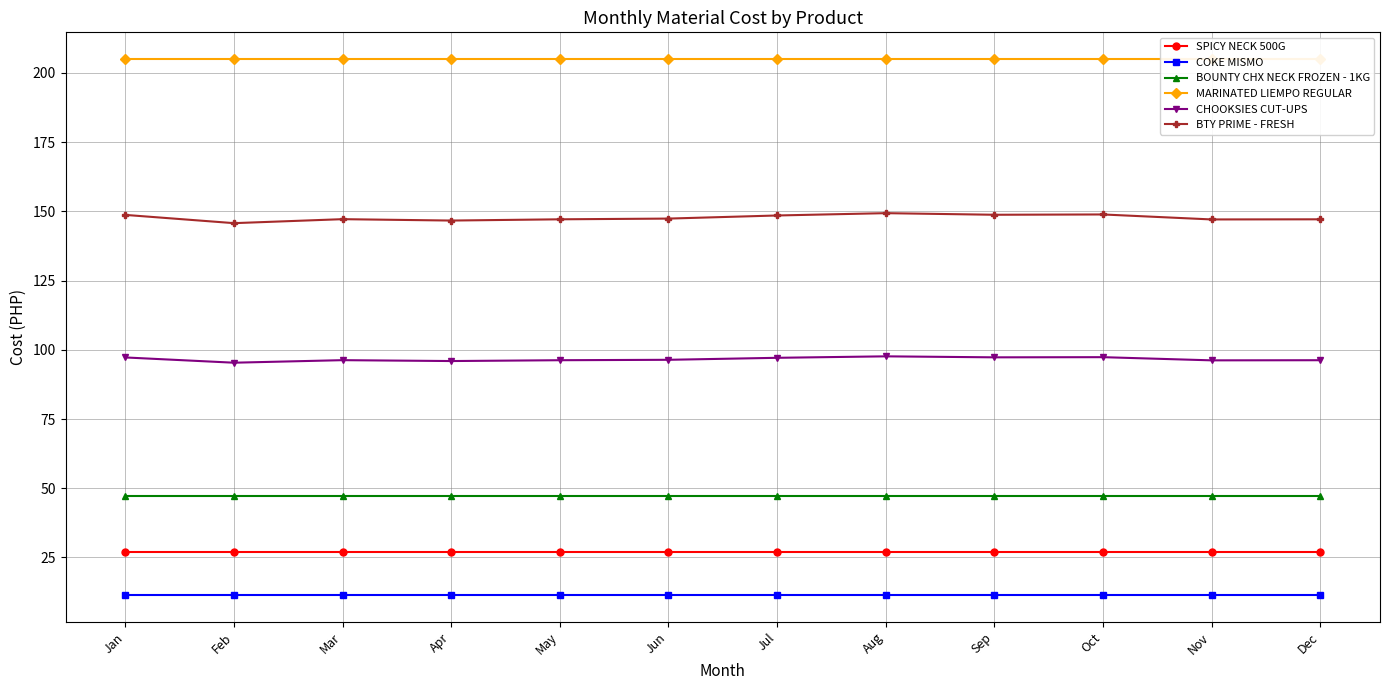

Does the chart have visible grid lines?

Yes